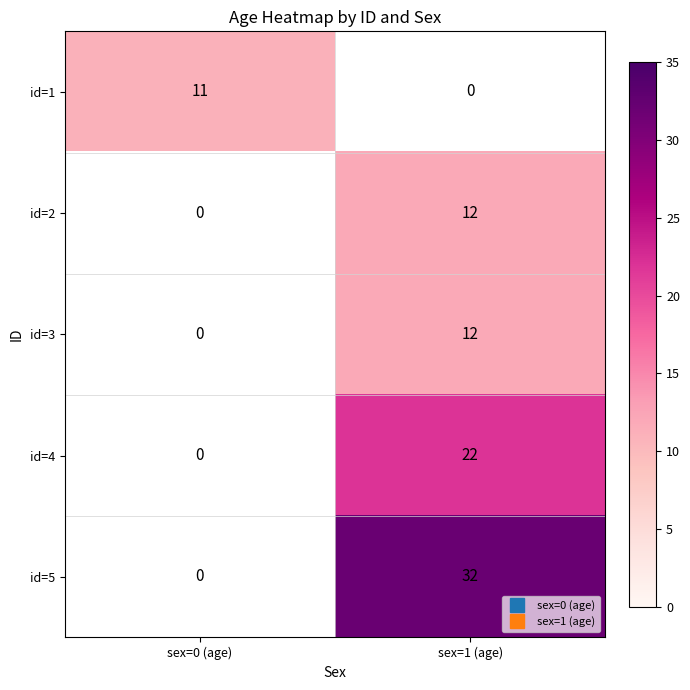

Rank the series by their maximum value, from lowest to highest.

id=1, id=2, id=3, id=4, id=5